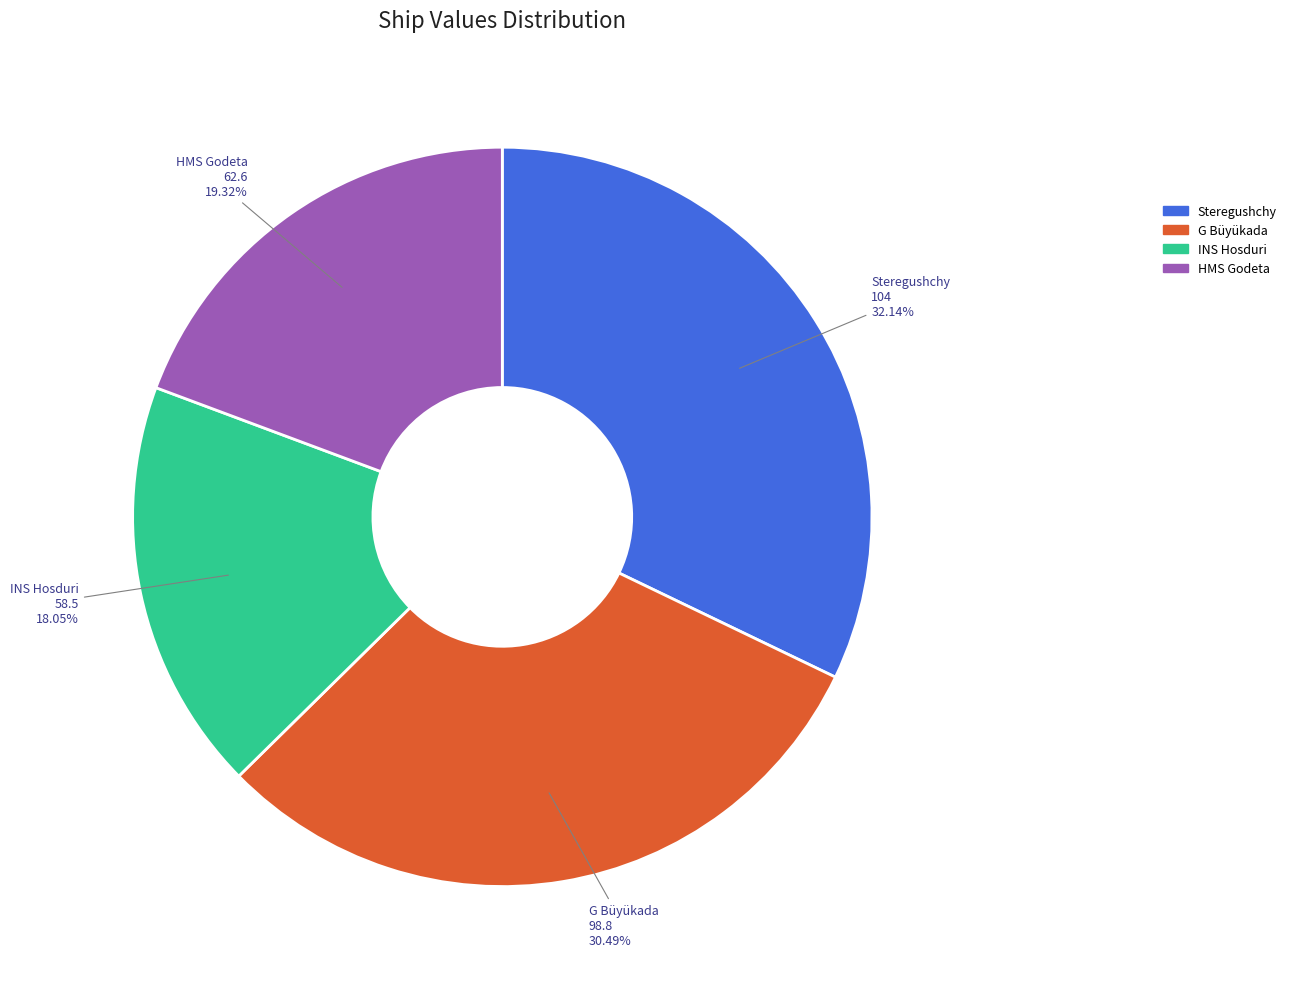

Is it true that HMS Godeta is 13% of the pie?

False